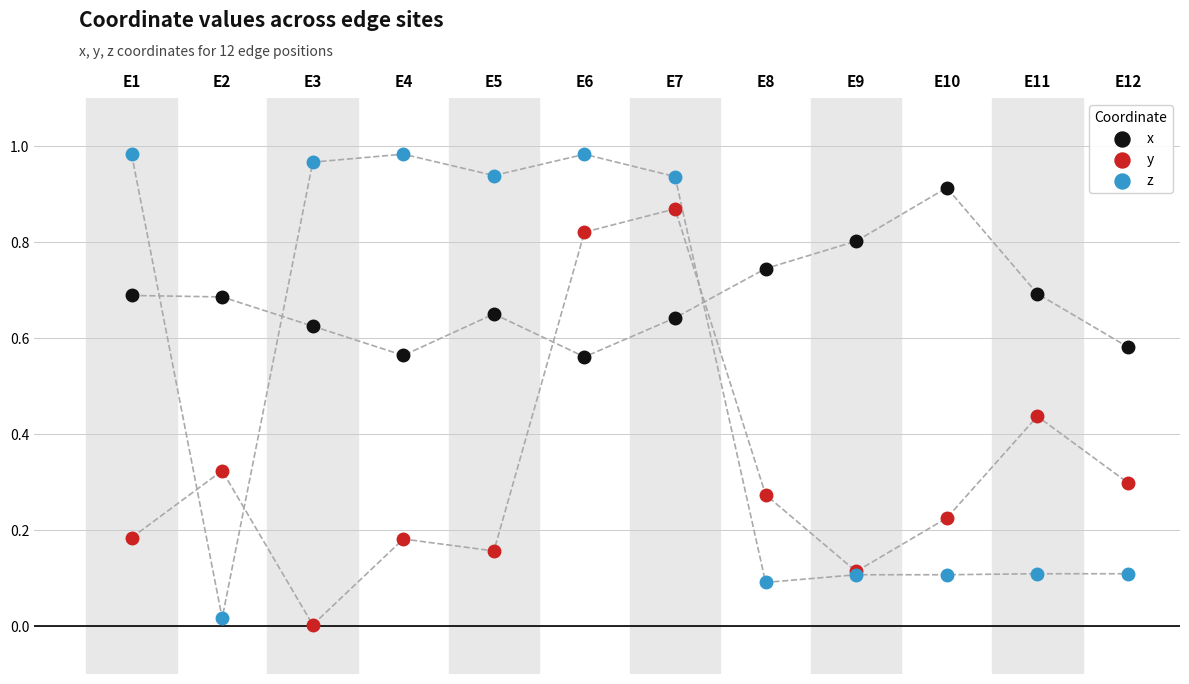

Which series has the widest spread of Y values?

z